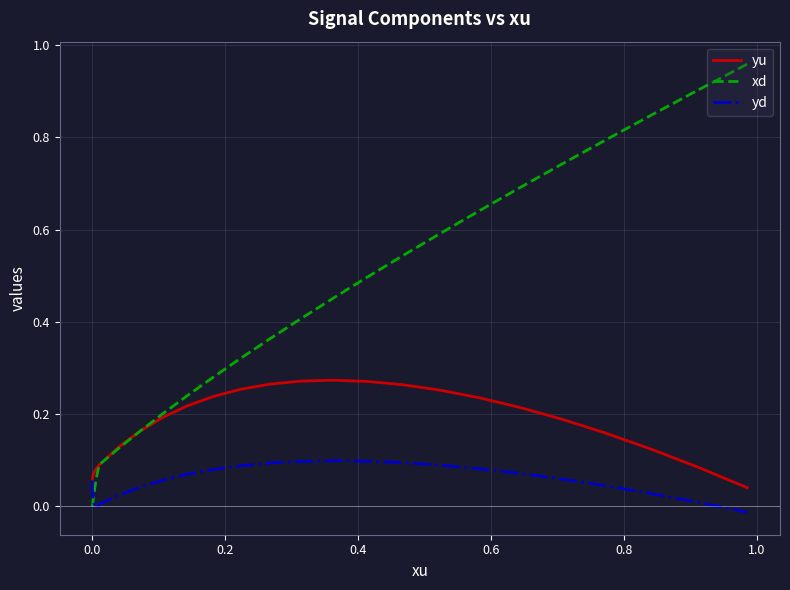

How many yu values are between 0 and 1?

40